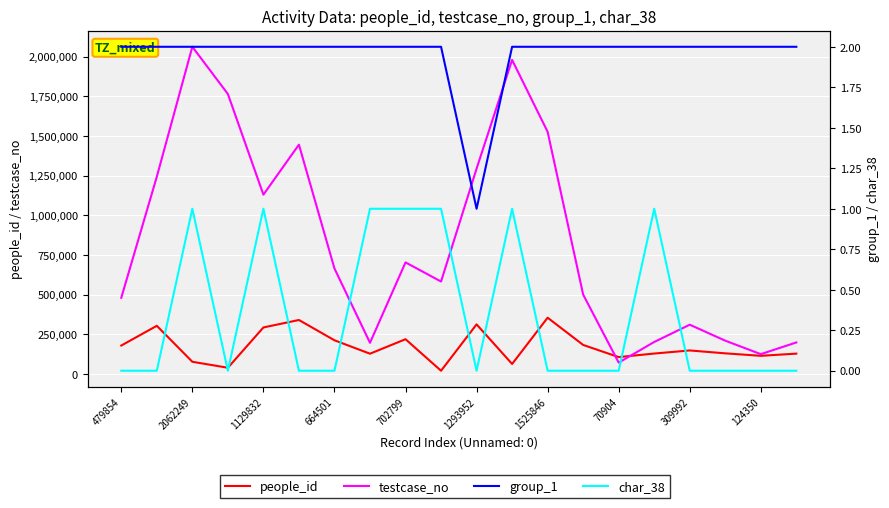

Where is group_1 nearest to the value 1?

1293952